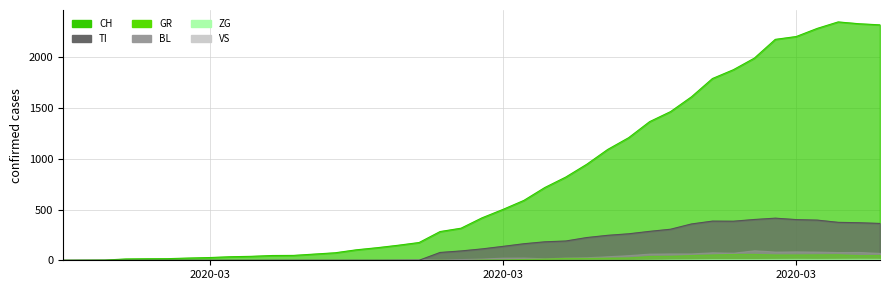

At which category is the sum across all series the highest?

37